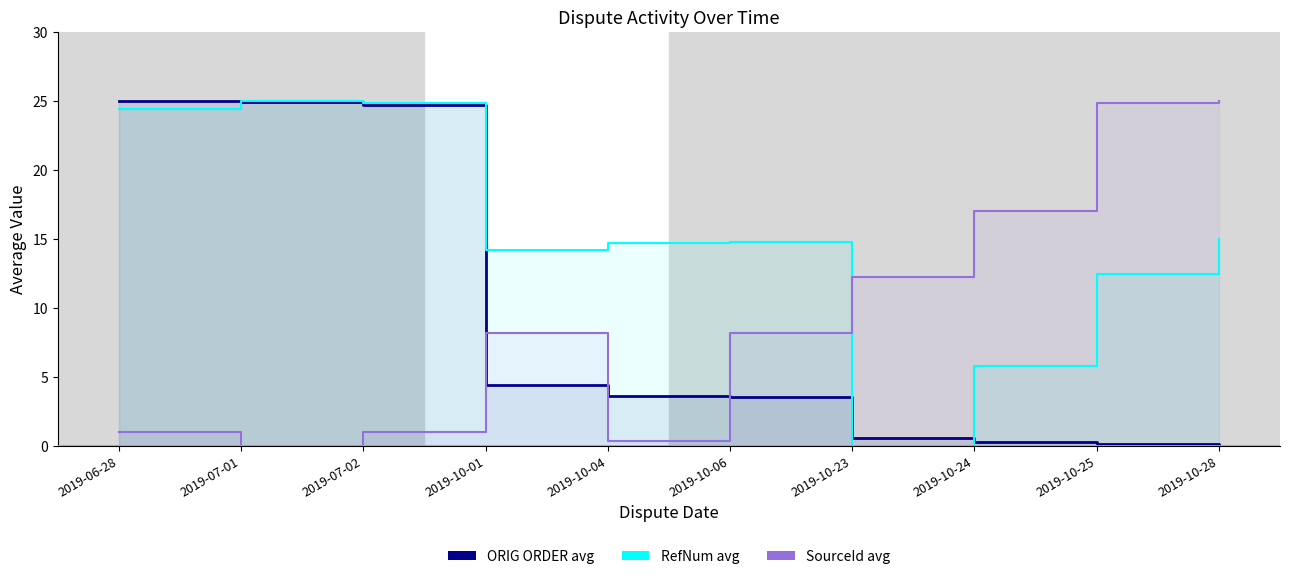

Where is the first local minimum for SourceId avg?

2019-07-01